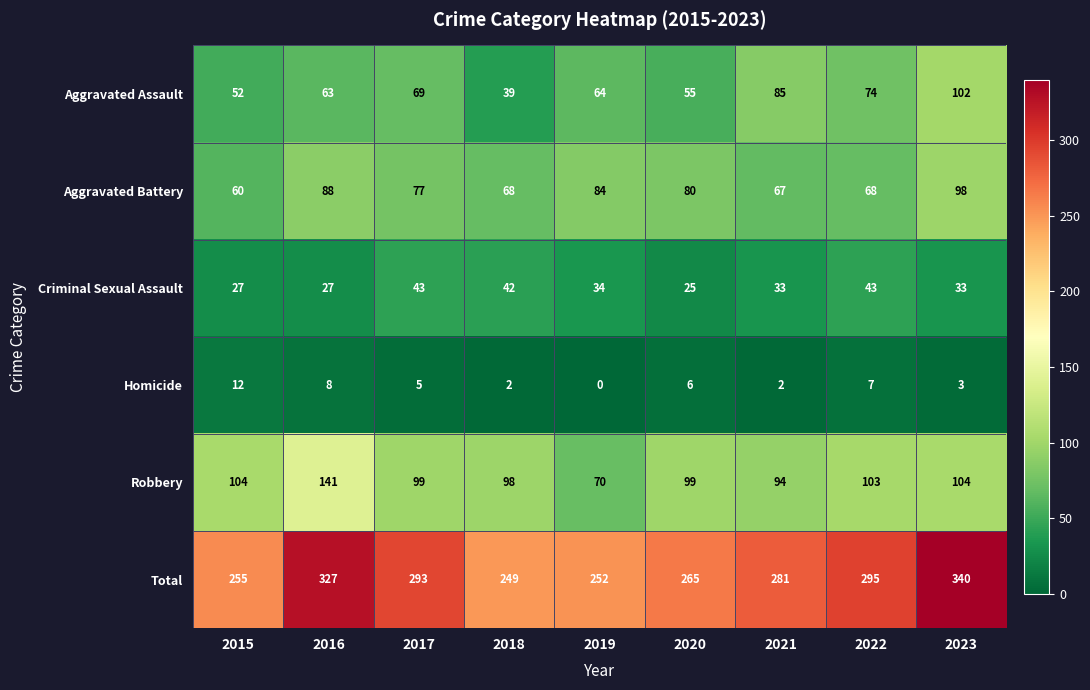

What is the average value of the Criminal Sexual Assault series?

34